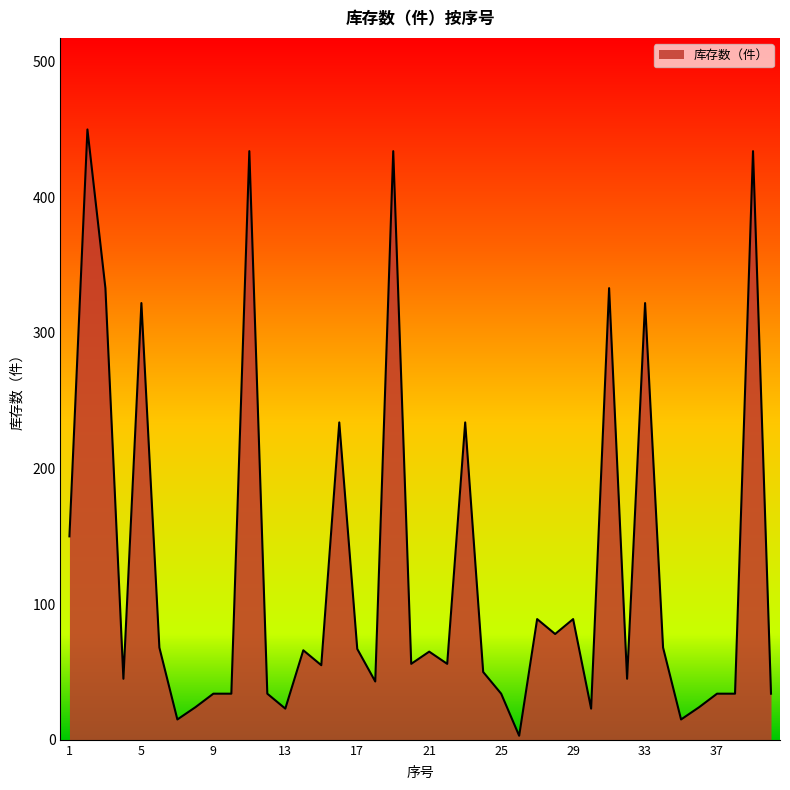

What is the difference between the maximum and minimum values?

447